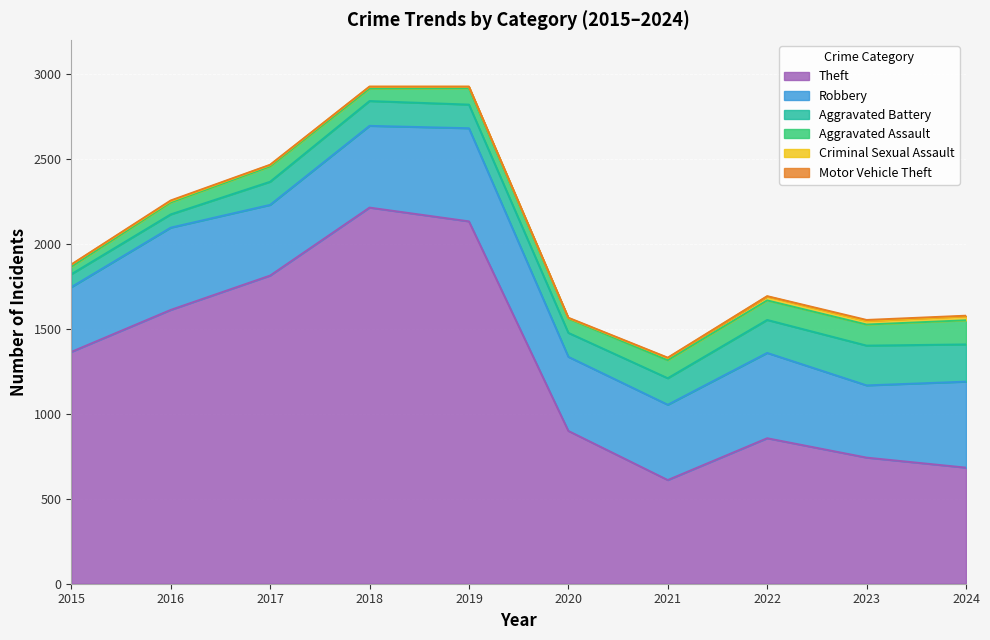

Is it true that Motor Vehicle Theft equals 3 at 2024?

True